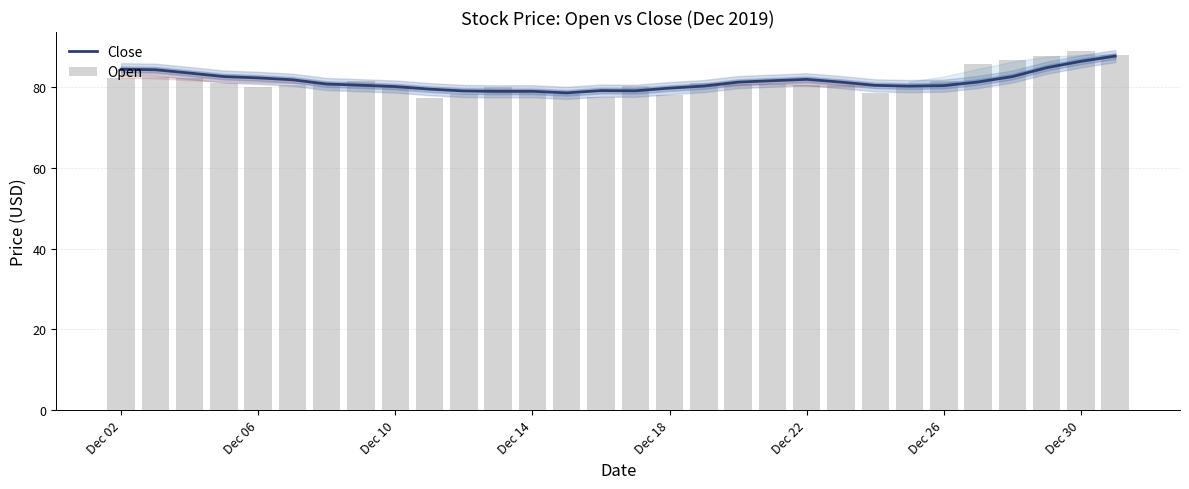

What is the sum of all Open values?

2442.6